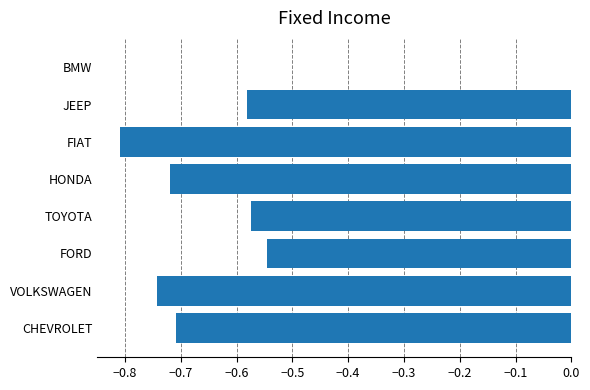

Where is the data nearest to the value 0?

BMW